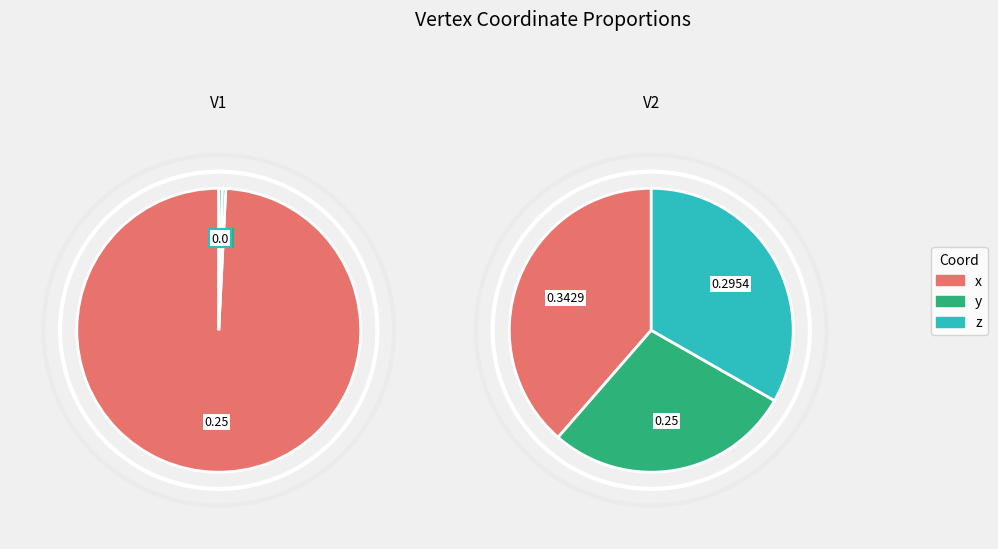

True or false: x accounts for 99% of the total.

False